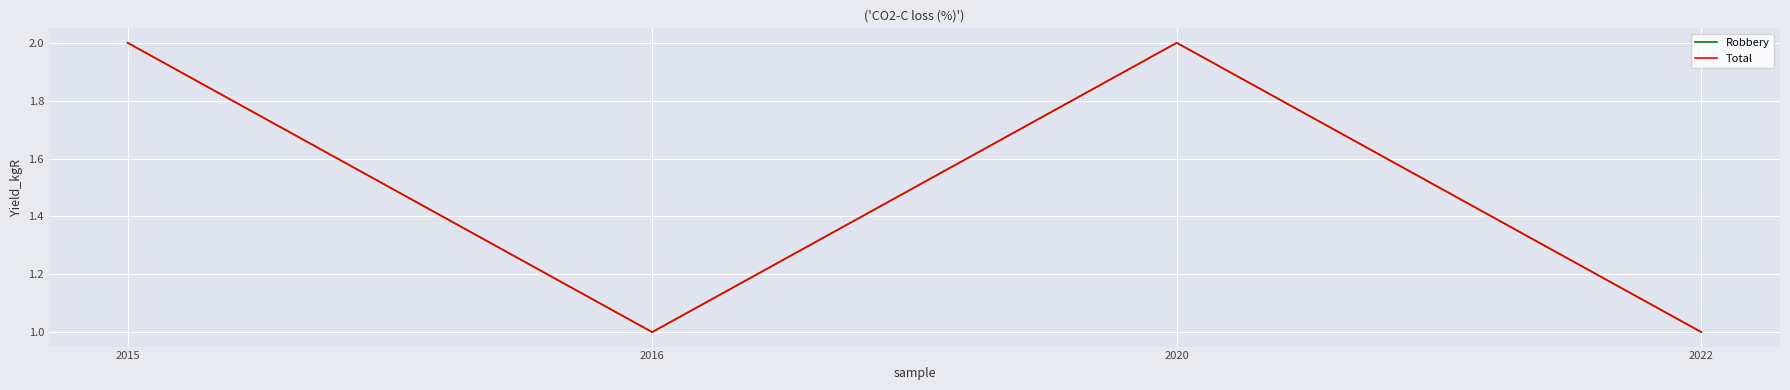

What is the value of the Robbery point at the 3rd from the left?

2